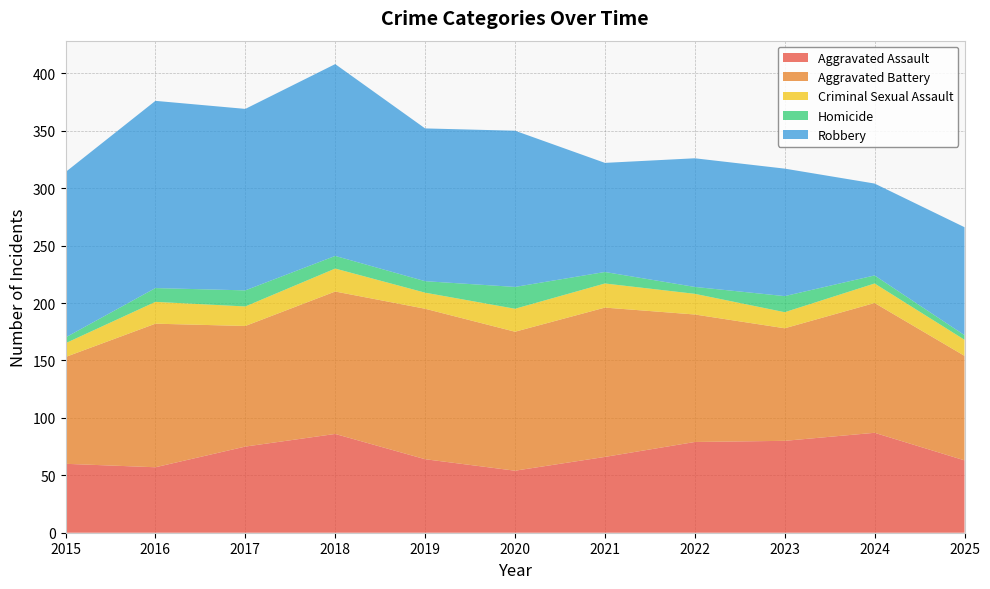

Reading left to right, extract all data points from this chart.

Aggravated Assault: 60	57	75	86	64	54	66	79	80	87	63
Aggravated Battery: 93	125	105	124	131	121	130	111	98	113	91
Criminal Sexual Assault: 12	19	17	20	14	20	21	18	14	17	14
Homicide: 5	12	14	11	10	19	10	6	14	7	4
Robbery: 144	163	158	167	133	136	95	112	111	80	94